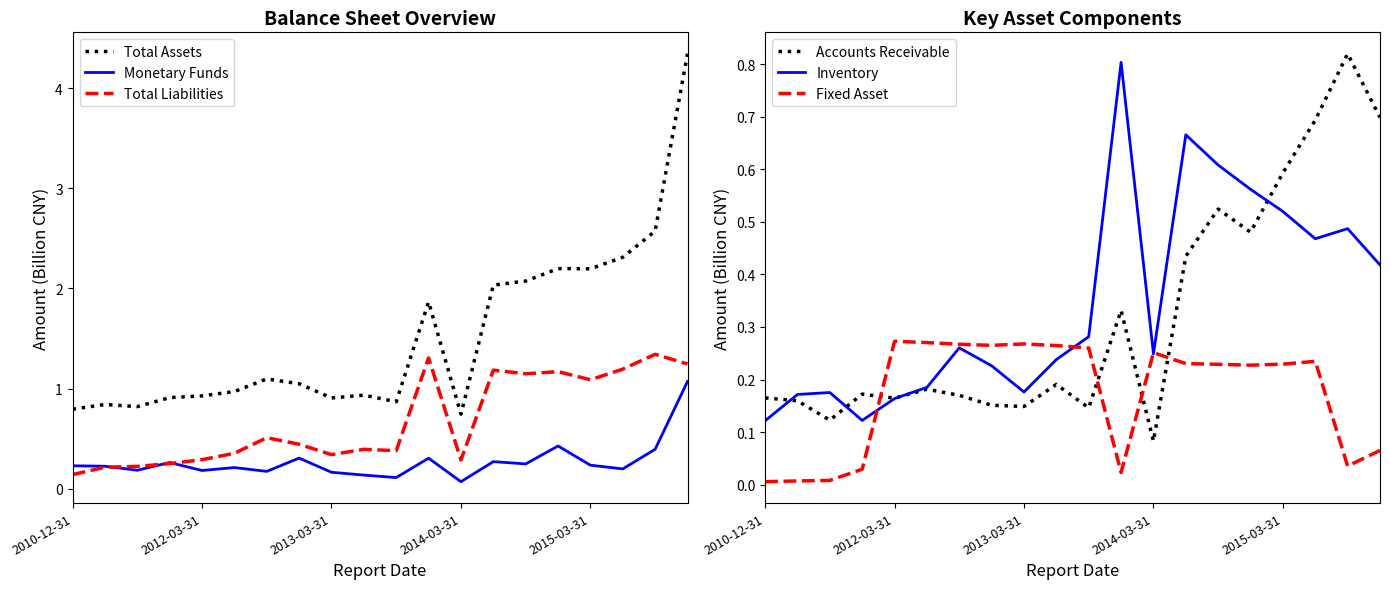

Reading left to right, list all the values displayed in this chart.

Total Assets: 0.8	0.8	0.8	0.9	0.9	1.0	1.1	1.0	0.9	0.9	0.9	1.9	0.7	2.0	2.1	2.2	2.2	2.3	2.6	4.3
Monetary Funds: 0.2	0.2	0.2	0.3	0.2	0.2	0.2	0.3	0.2	0.1	0.1	0.3	0.1	0.3	0.2	0.4	0.2	0.2	0.4	1.1
Total Liabilities: 0.1	0.2	0.2	0.3	0.3	0.4	0.5	0.4	0.3	0.4	0.4	1.3	0.3	1.2	1.1	1.2	1.1	1.2	1.3	1.2
Accounts Receivable: 0.2	0.2	0.1	0.2	0.2	0.2	0.2	0.2	0.1	0.2	0.1	0.3	0.1	0.4	0.5	0.5	0.6	0.7	0.8	0.7
Inventory: 0.1	0.2	0.2	0.1	0.2	0.2	0.3	0.2	0.2	0.2	0.3	0.8	0.2	0.7	0.6	0.6	0.5	0.5	0.5	0.4
Fixed Asset: 0.0	0.0	0.0	0.0	0.3	0.3	0.3	0.3	0.3	0.3	0.3	0.0	0.3	0.2	0.2	0.2	0.2	0.2	0.0	0.1